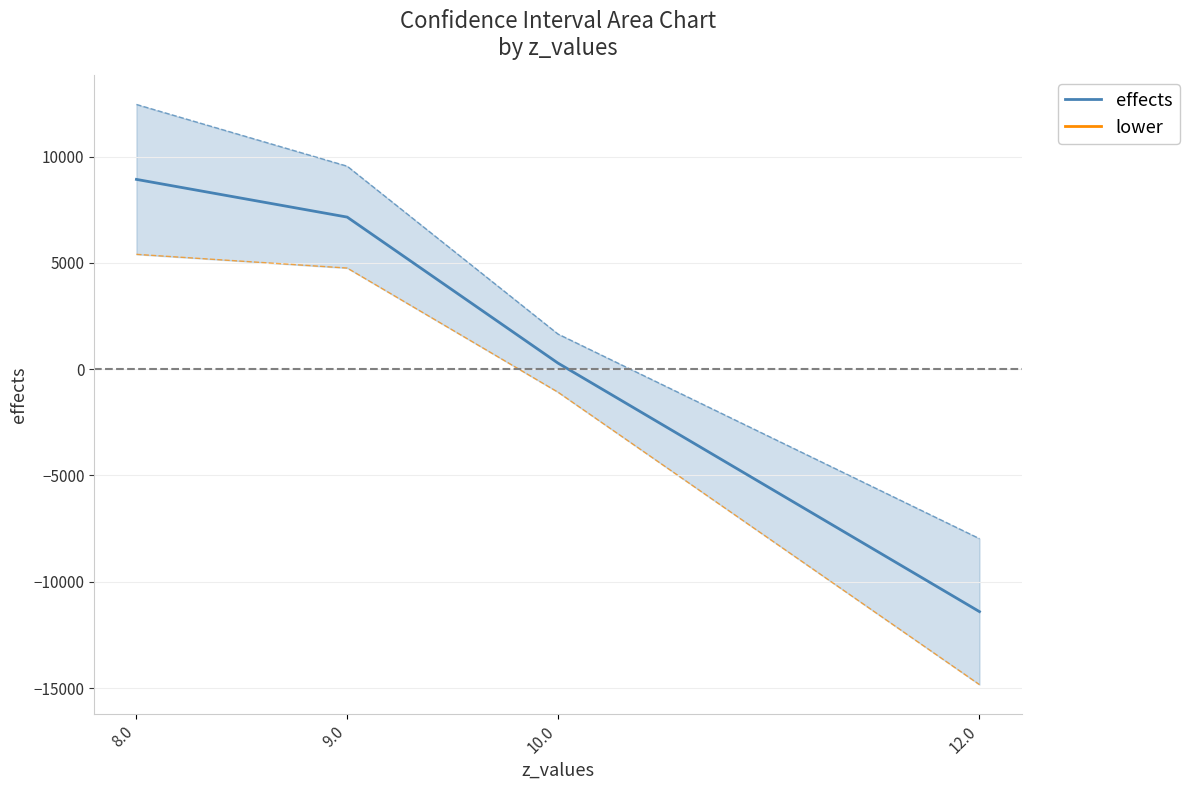

What is the minimum value for effects?

-11407.9